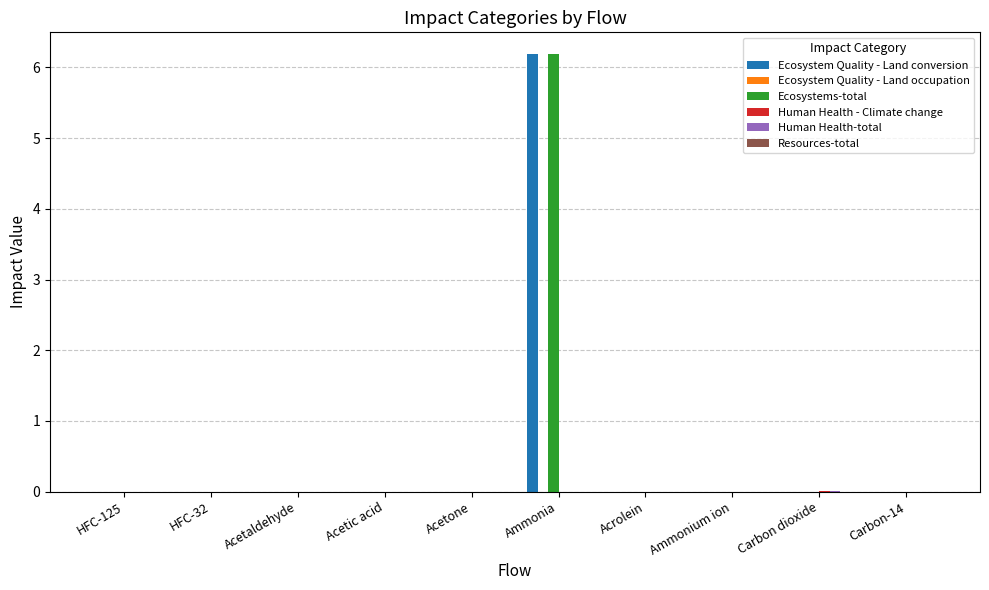

At which category is the sum across all series the highest?

Ammonia